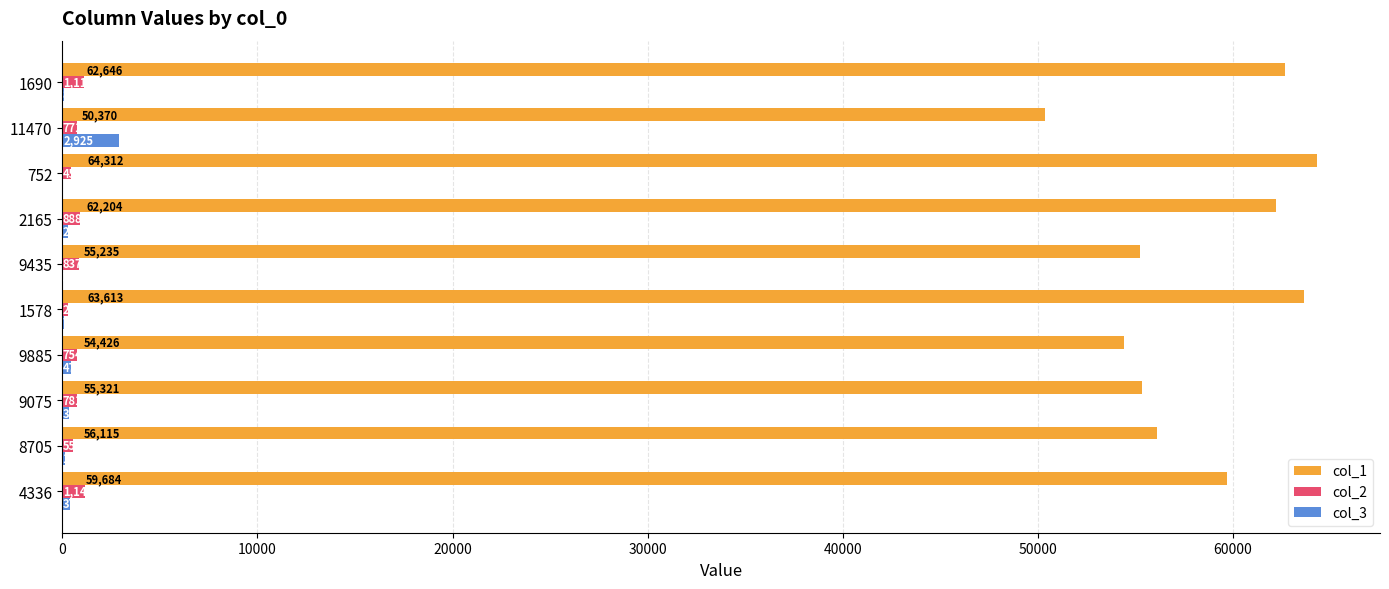

What is the sum of the col_3 values at 1578 and 1690?

151